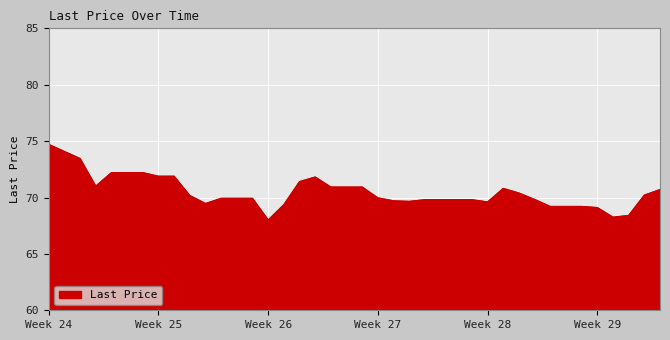

What is the greatest value displayed?

74.7